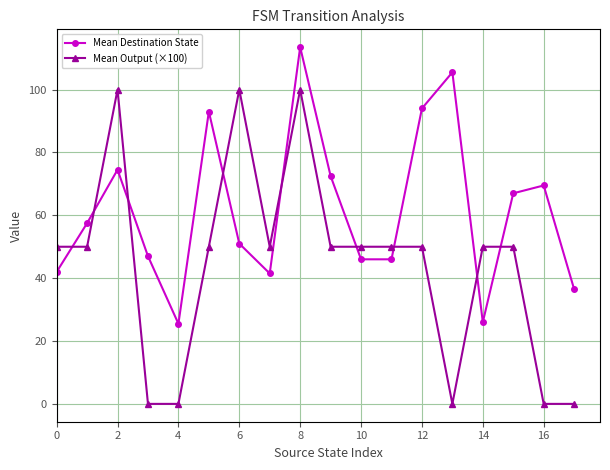

List the series in order of their overall mean, lowest first.

Mean Output (×100), Mean Destination State